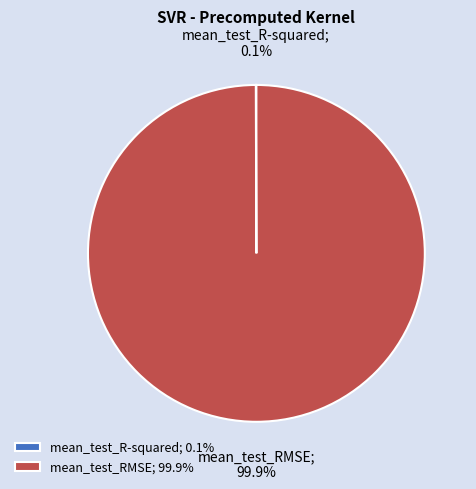

What portion of the pie excludes mean_test_RMSE; 99.9%?

0.1%